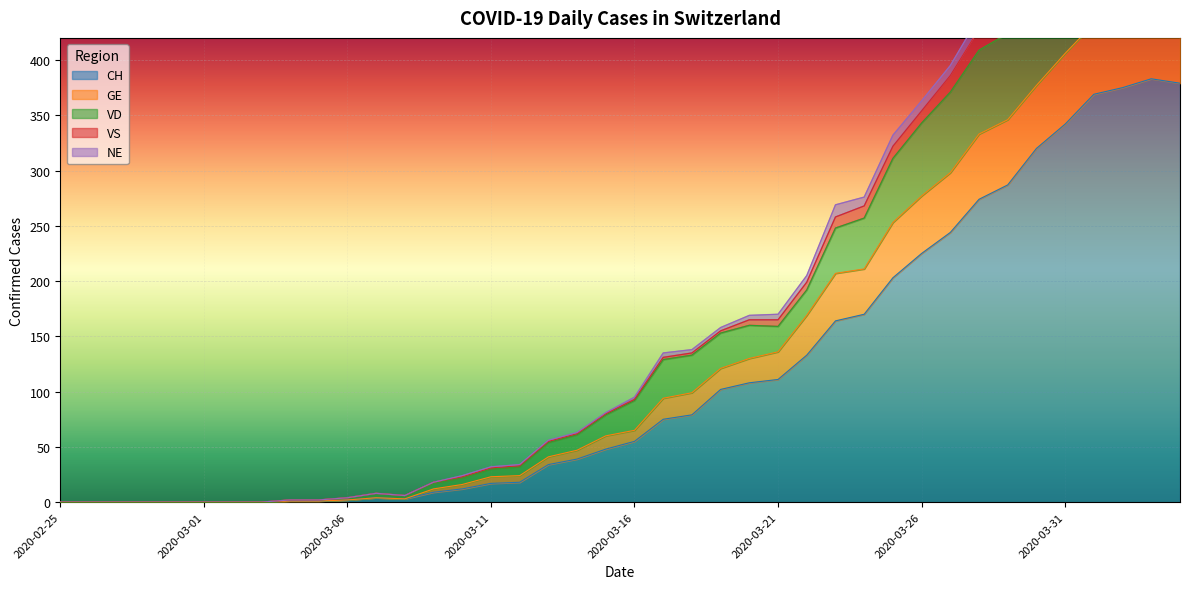

The value of VS at 2020-03-20 is 186. True or false?

False